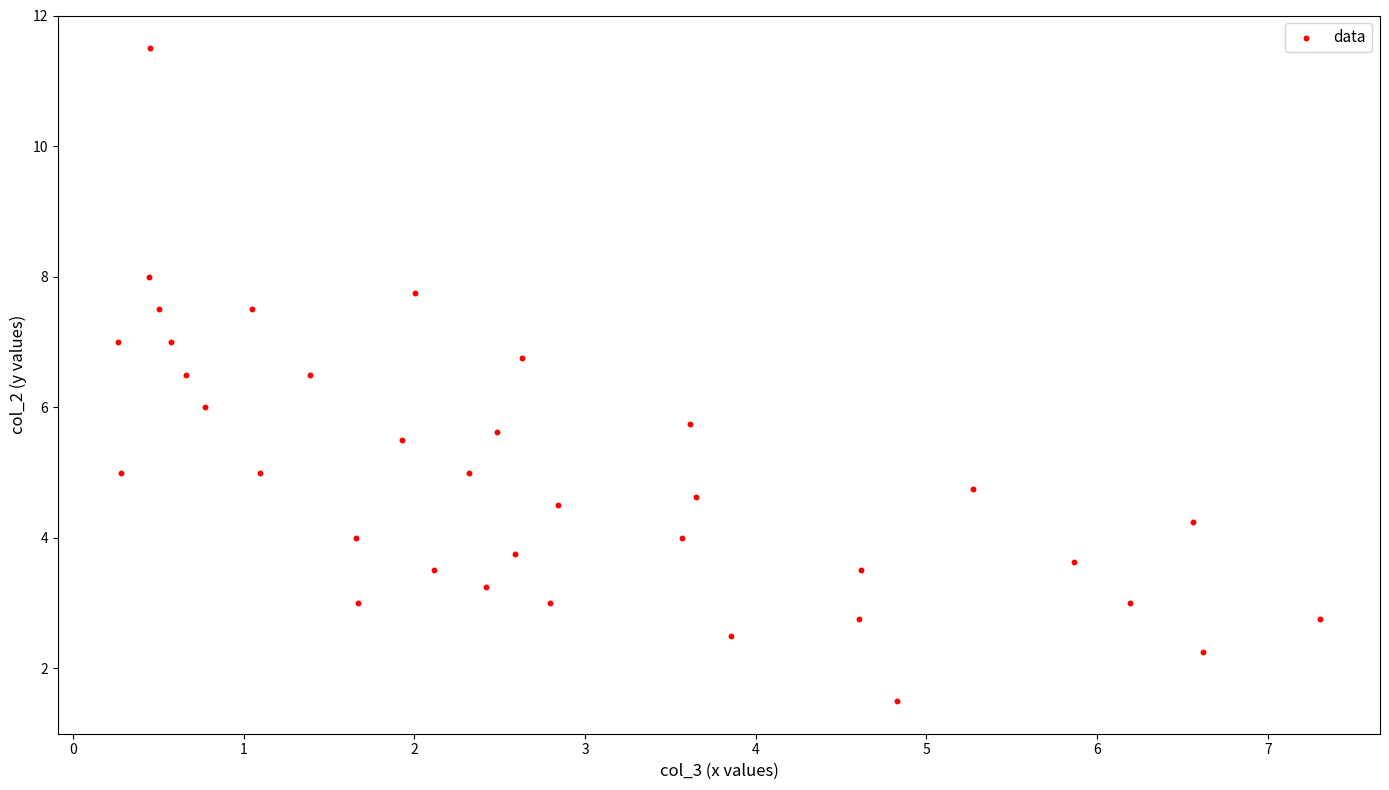

What is the range of Y values (max minus min)?

10.0